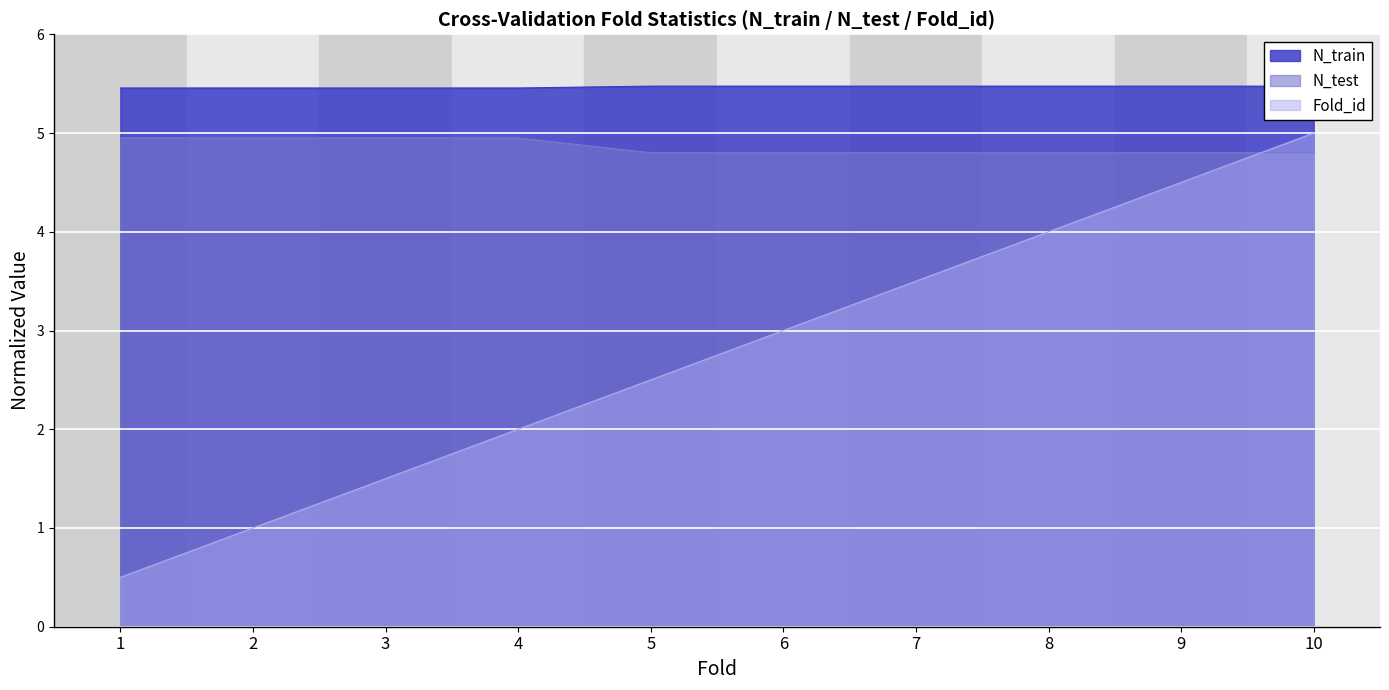

Which series has the largest total across all categories?

N_train